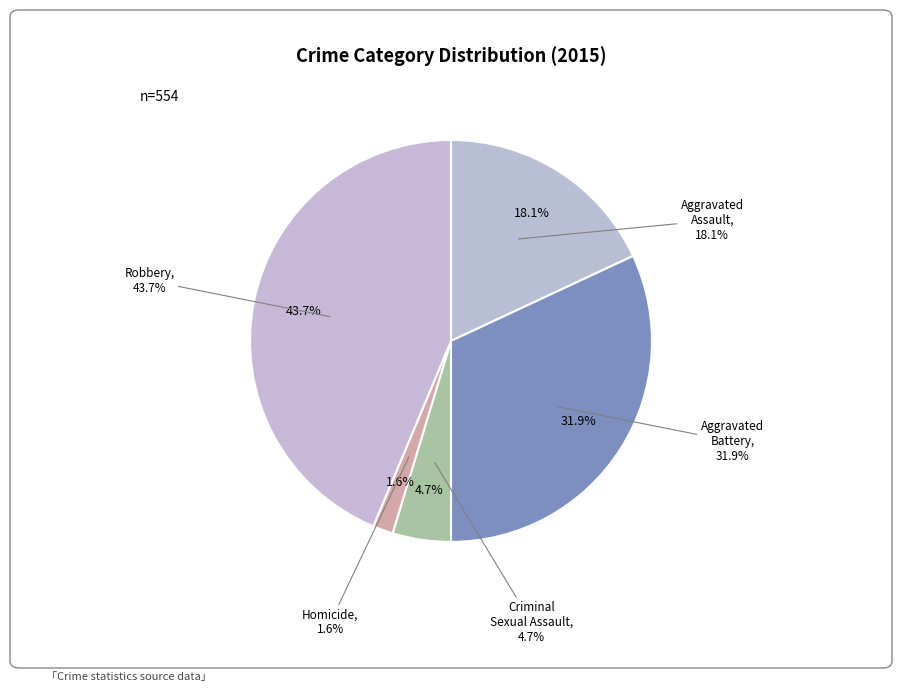

Which has a higher value, Aggravated Battery or Homicide?

Aggravated Battery